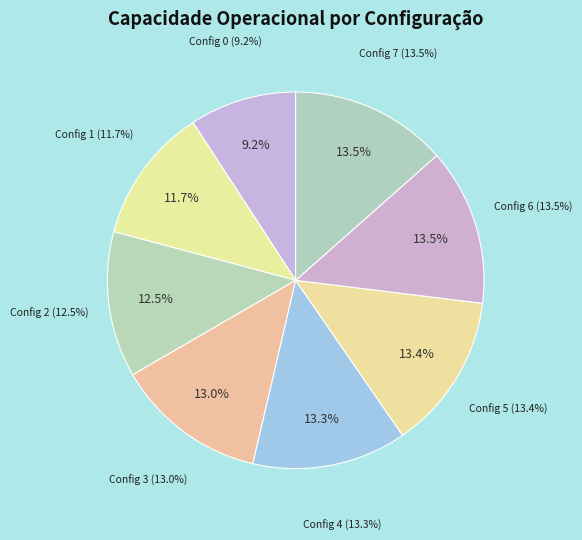

To the nearest percent, what is the average slice percentage?

12%